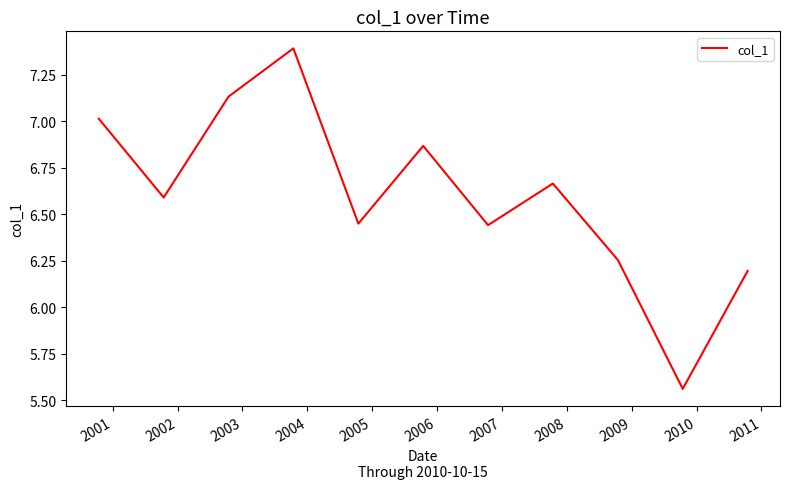

Count the number of data series in this chart.

1